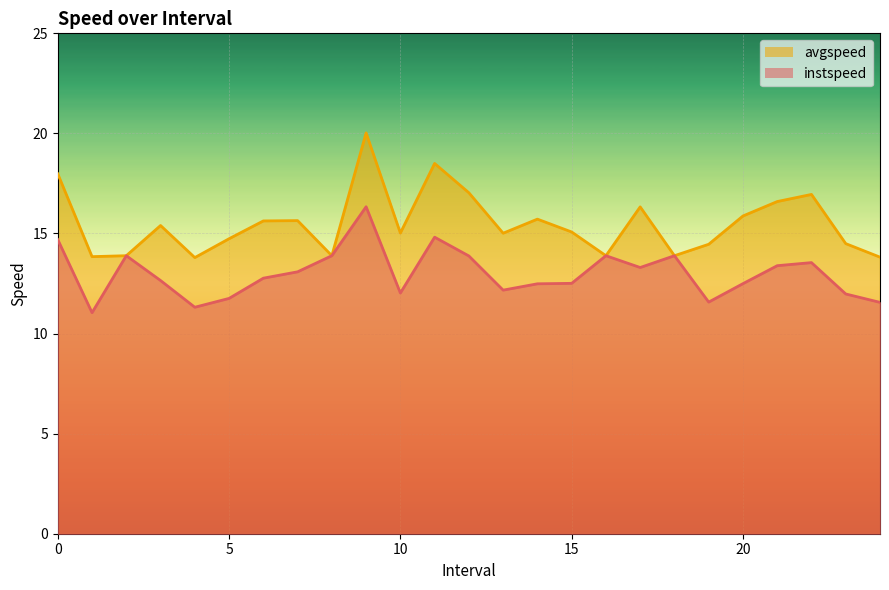

Which category has the highest value across all series?

9.0